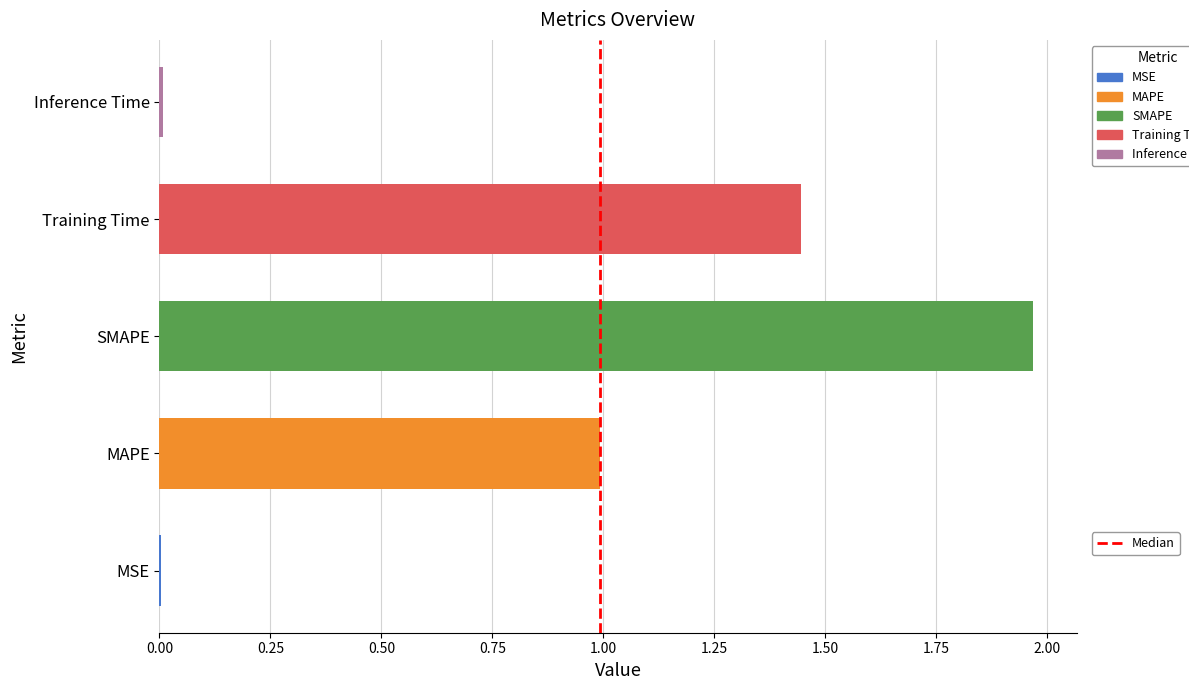

Which has a higher value, SMAPE or Inference Time?

SMAPE